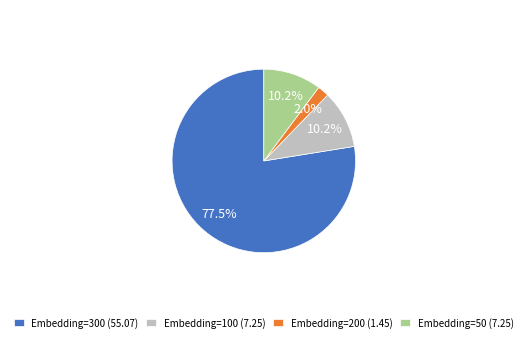

Does any single category account for the majority?

Yes